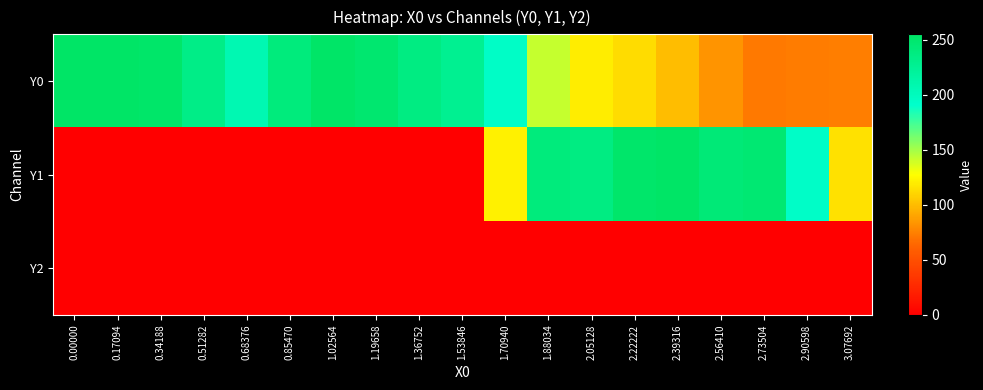

What is the total value across all series at 0.51282?

233.5